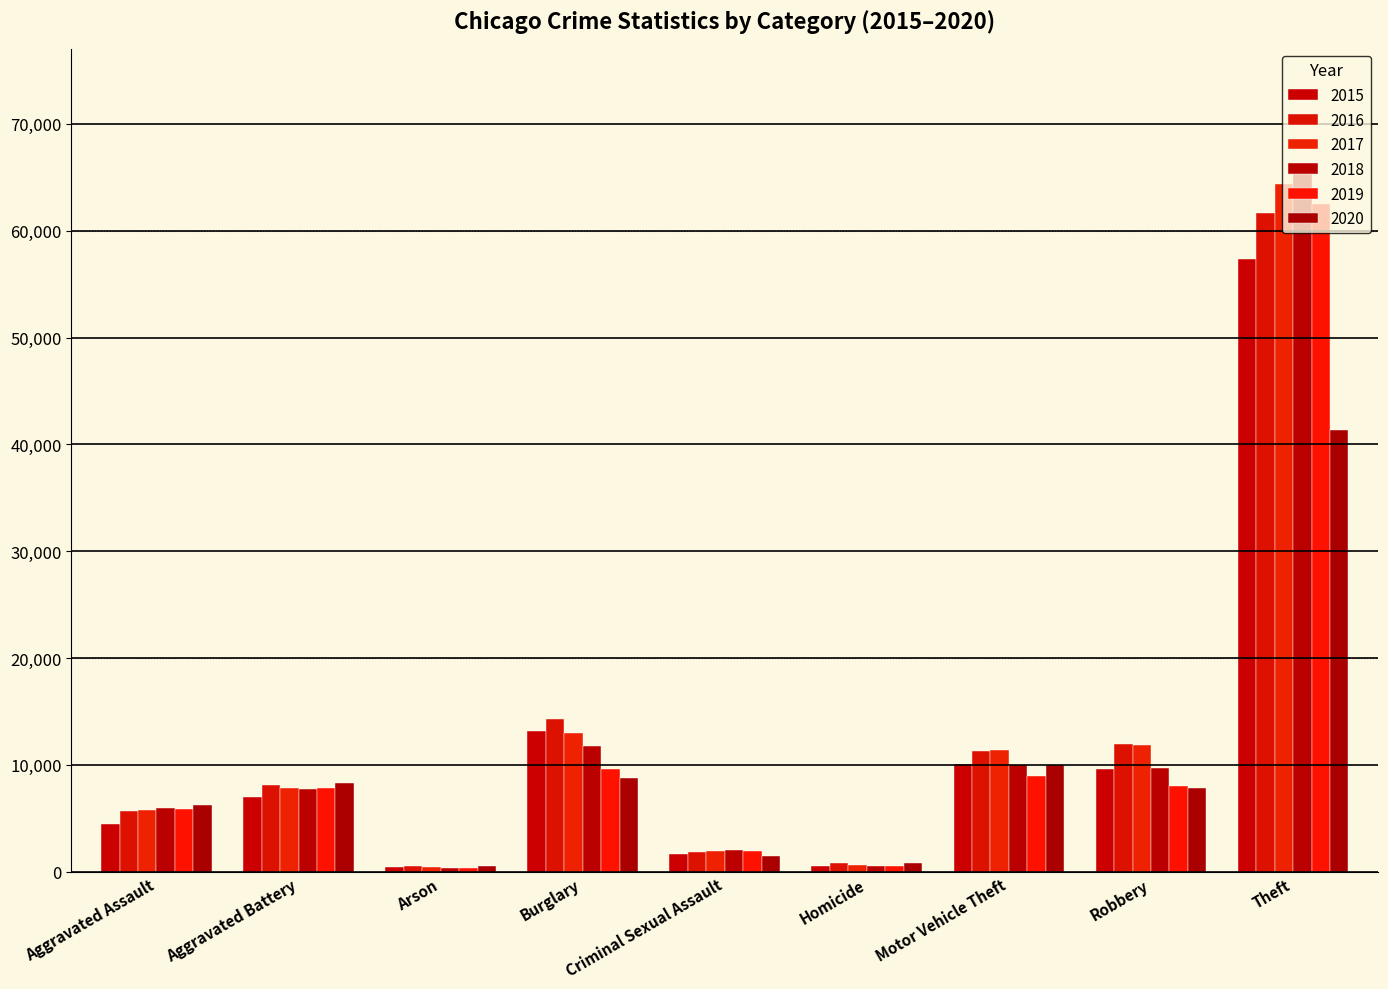

Reading left to right, list all the values displayed in this chart.

2015: 4480	7019	448	13184	1697	496	10068	9638	57350
2016: 5712	8086	515	14289	1848	786	11285	11960	61623
2017: 5793	7845	444	13001	1968	672	11380	11880	64386
2018: 6001	7735	373	11747	2029	588	9984	9681	65288
2019: 5841	7858	376	9638	1908	499	8977	7995	62494
2020: 6264	8319	588	8758	1481	787	9959	7855	41332